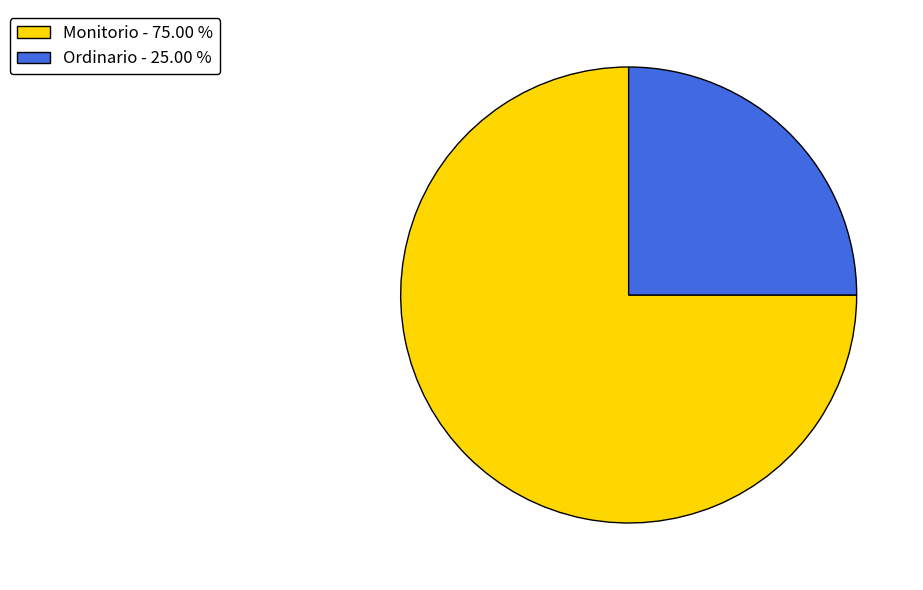

The Monitorio slice represents 65% of the pie. True or false?

False